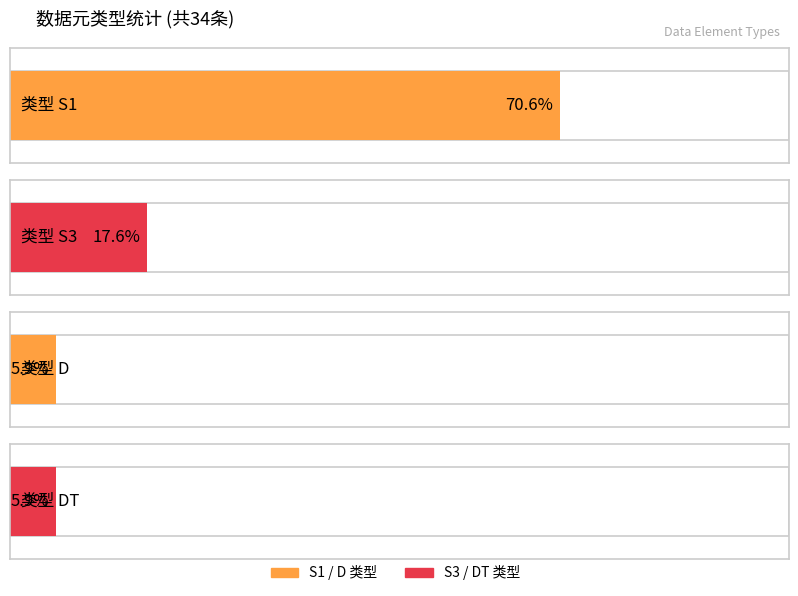

The value at D is 2. True or false?

True